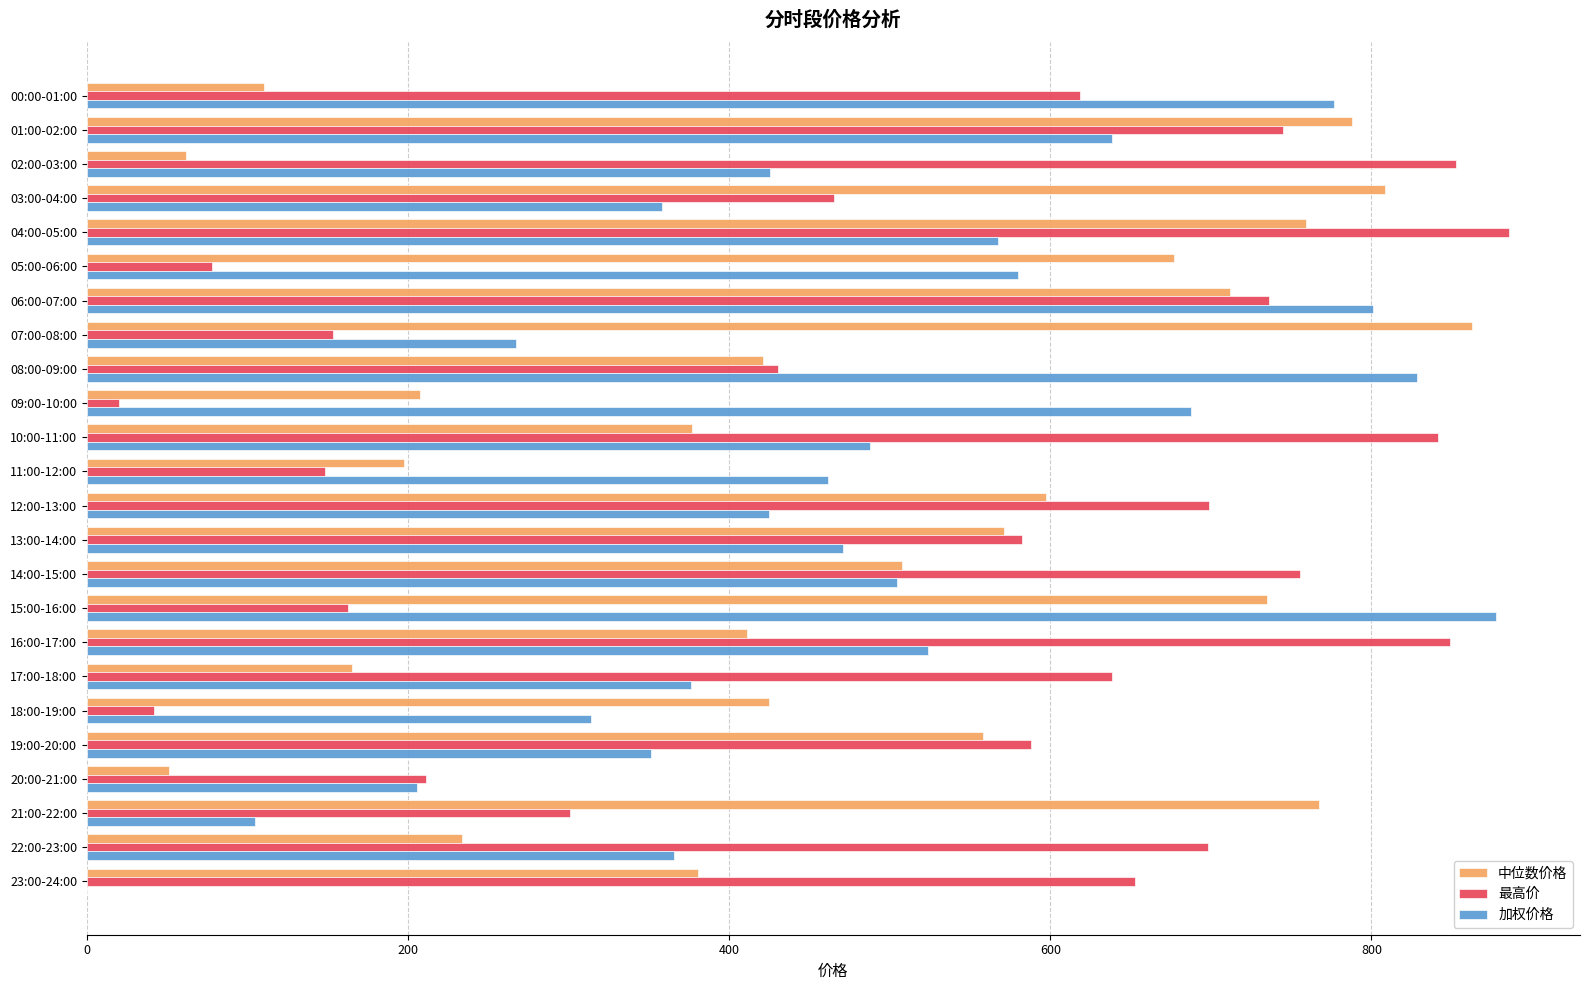

What is the highest value of the 最高价 series?

885.6